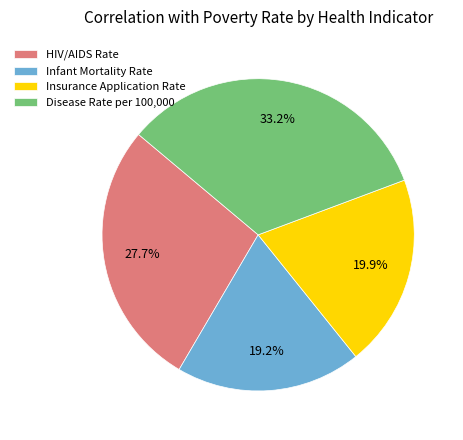

To the nearest percent, what is the difference between the Disease Rate per 100,000 and Insurance Application Rate slice percentages?

13%